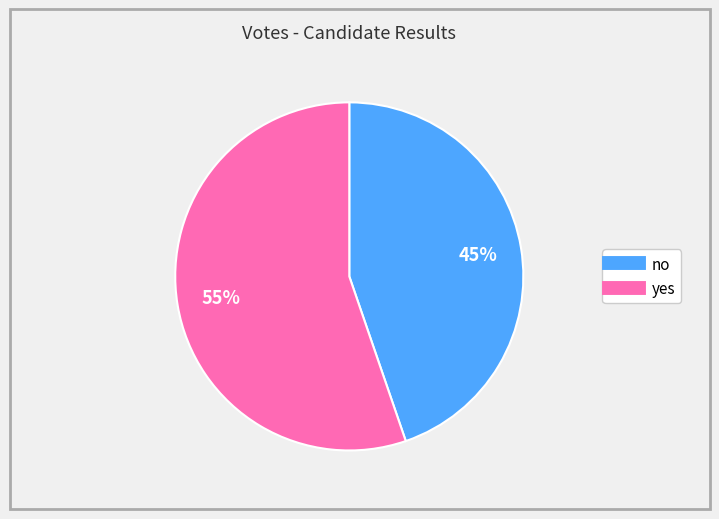

To the nearest percent, what percentage of the pie is no?

45%